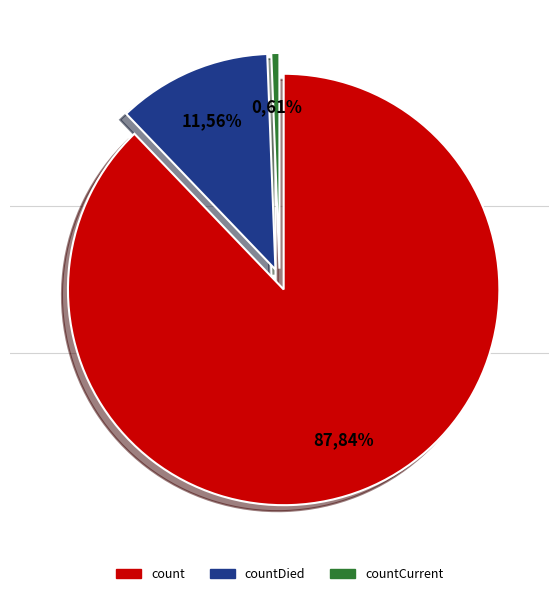

Is it true that countDied is 17% of the pie?

False